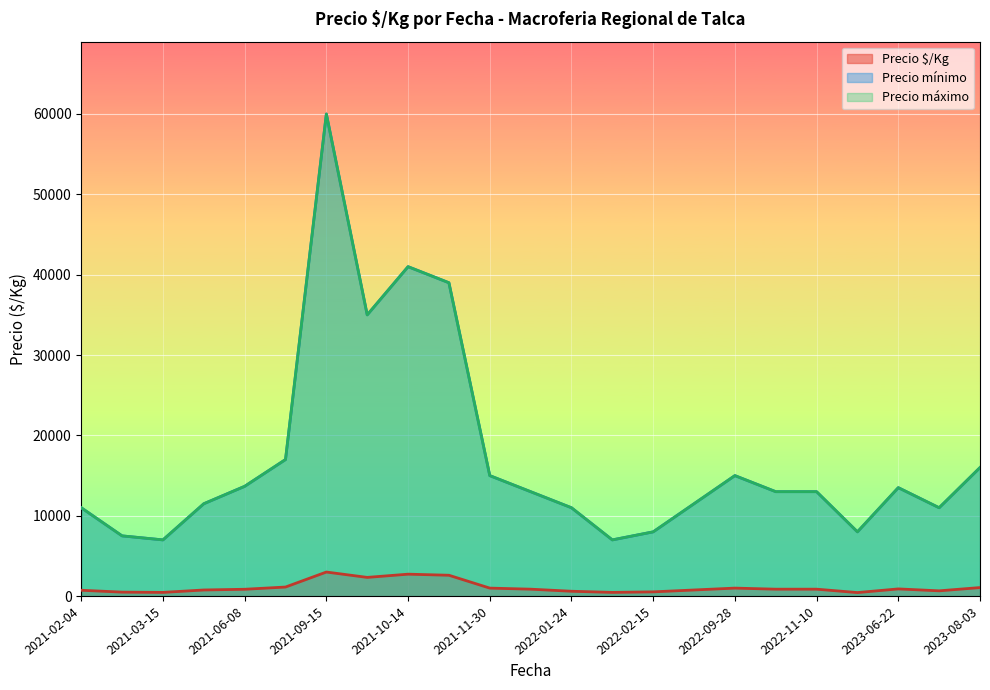

True or false: Precio máximo and Precio mínimo intersect in this chart.

False